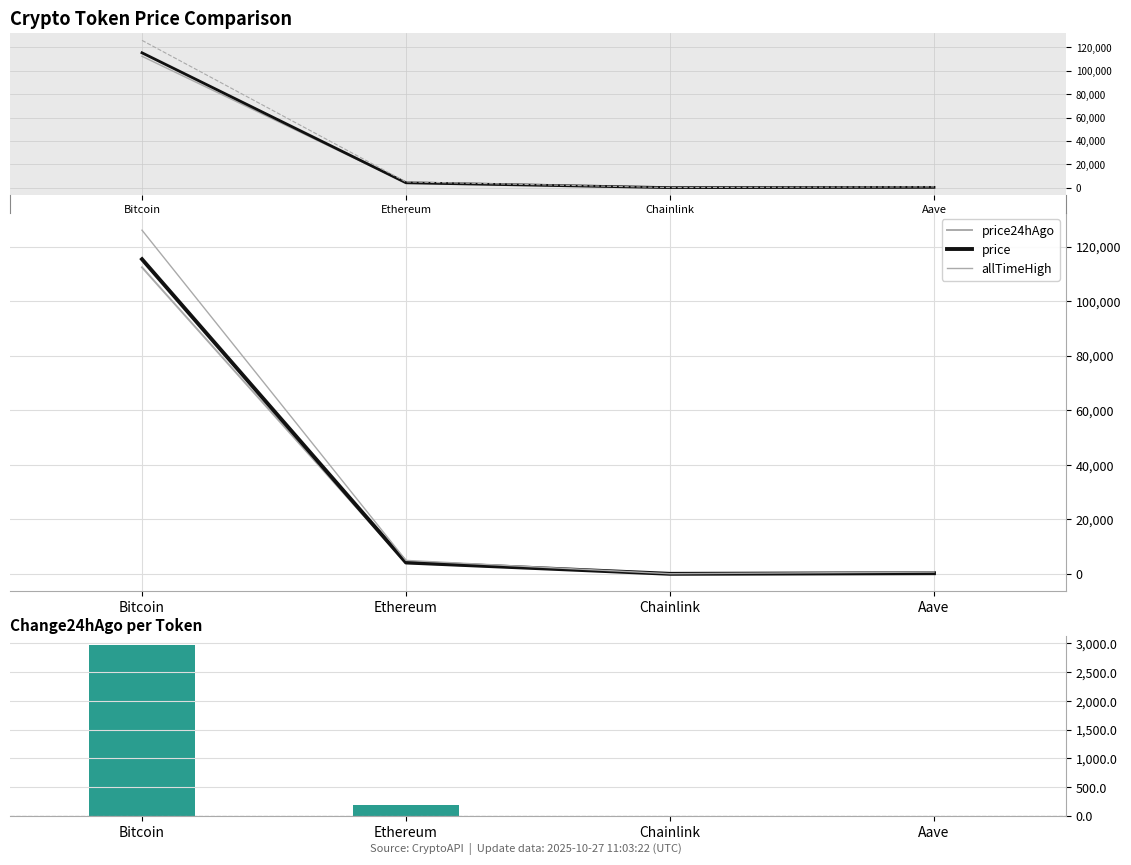

The price24hAgo series shows 1044.8 at Ethereum. True or false?

False